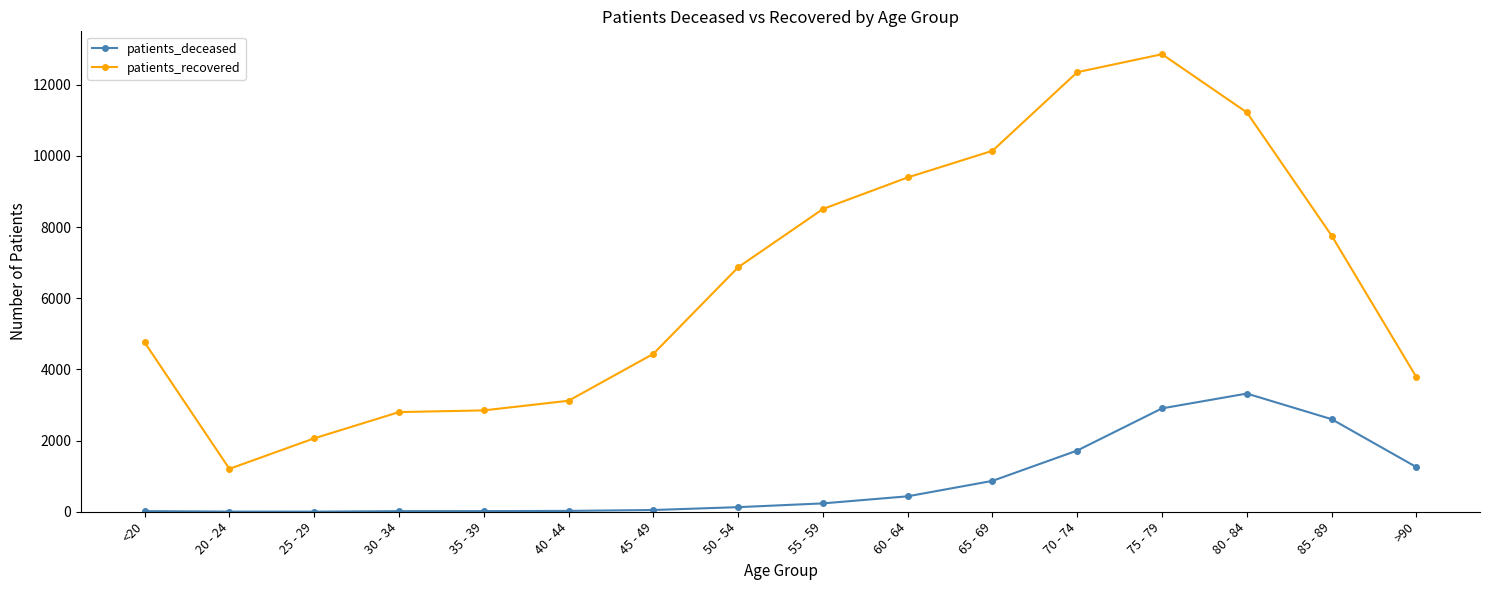

How many lines are shown in the chart?

2